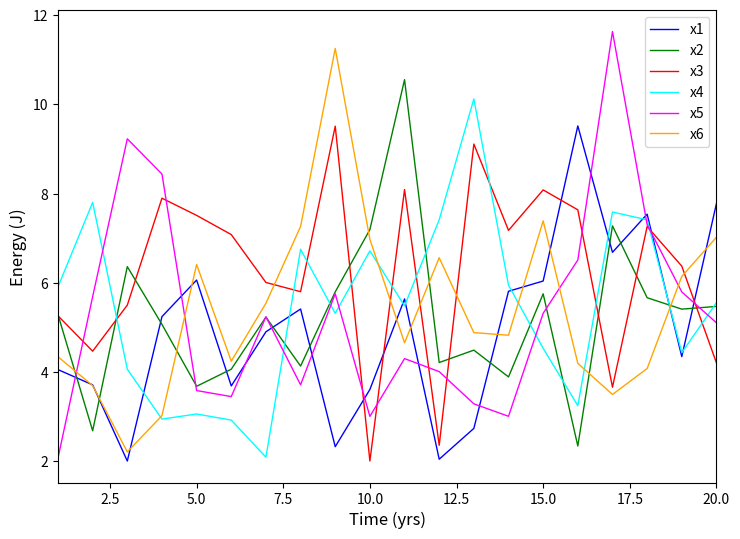

What is the maximum value shown in the chart?

11.6